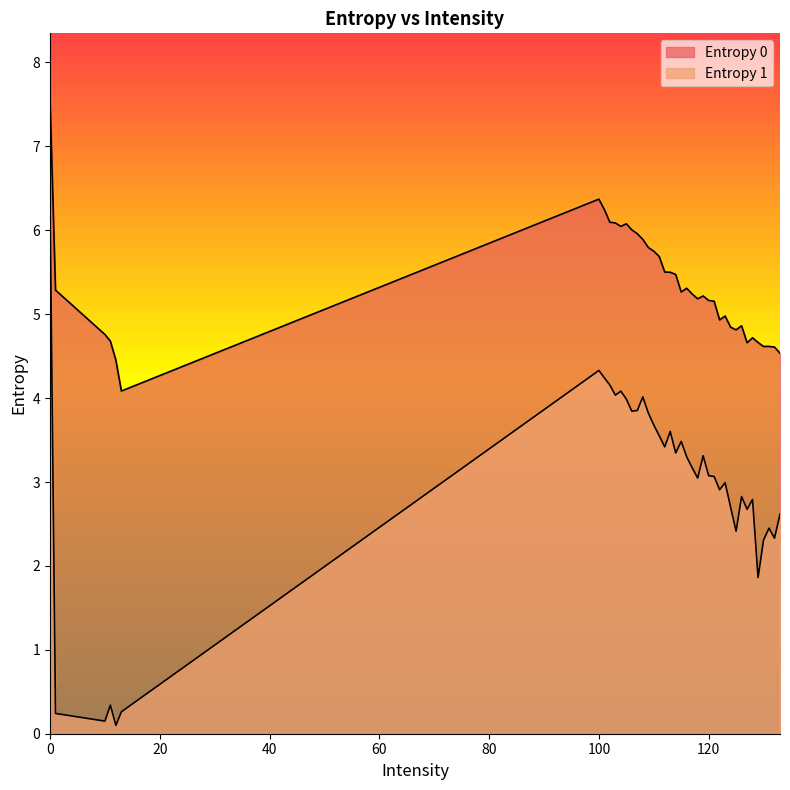

True or false: Entropy 1 and Entropy 0 intersect in this chart.

False